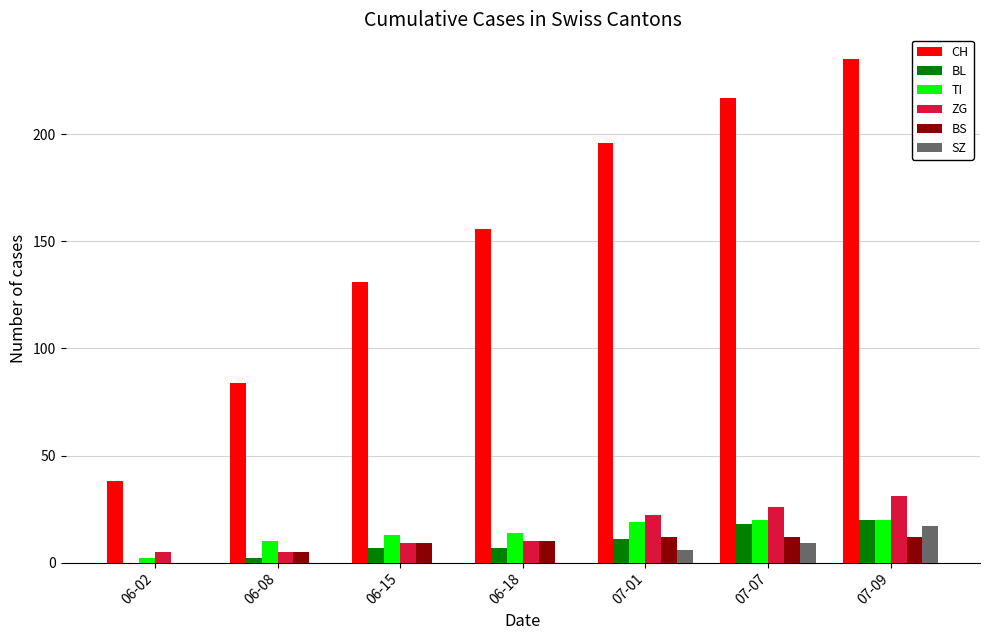

Are the bars horizontal?

No